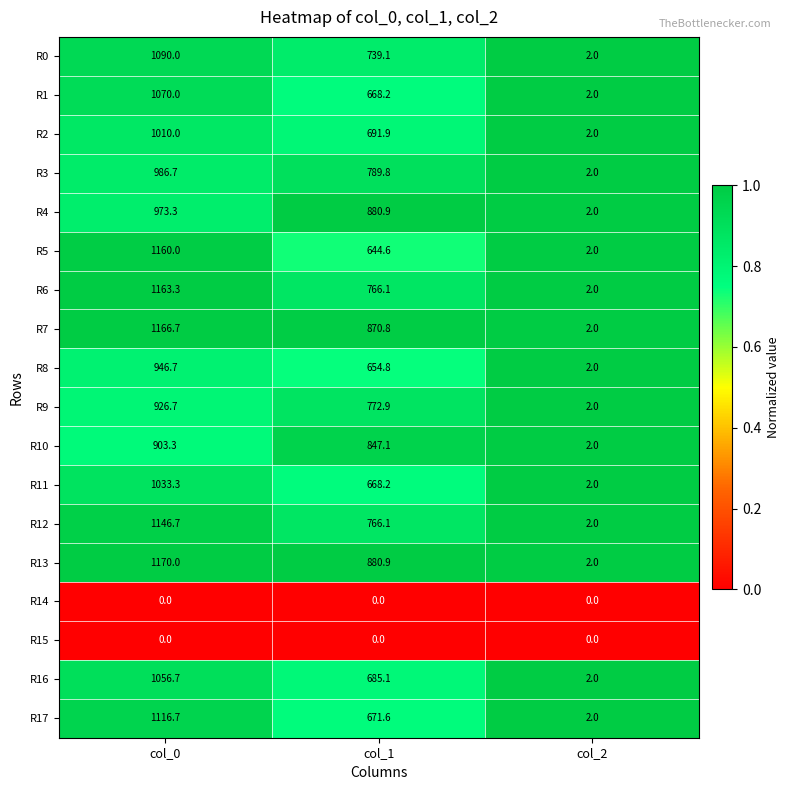

What is the sum of the R6 values at col_0 and col_2?

1165.3